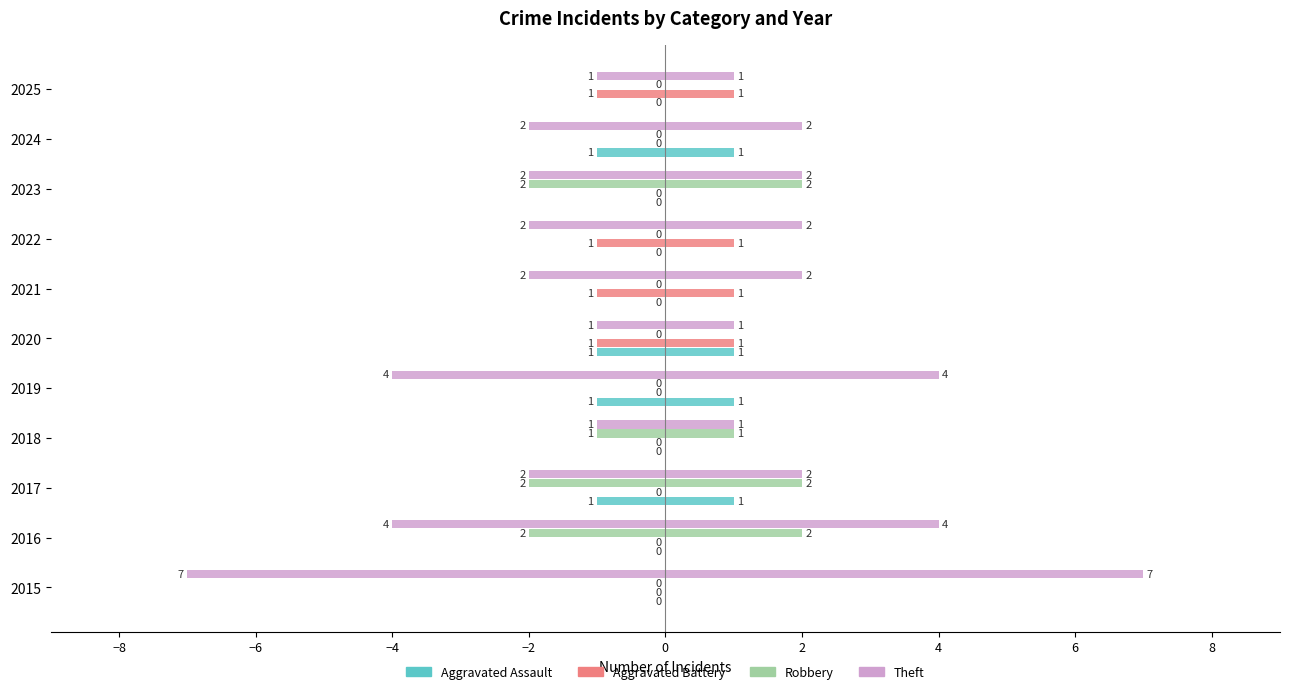

What is the difference between the highest and lowest values at 2019?

4